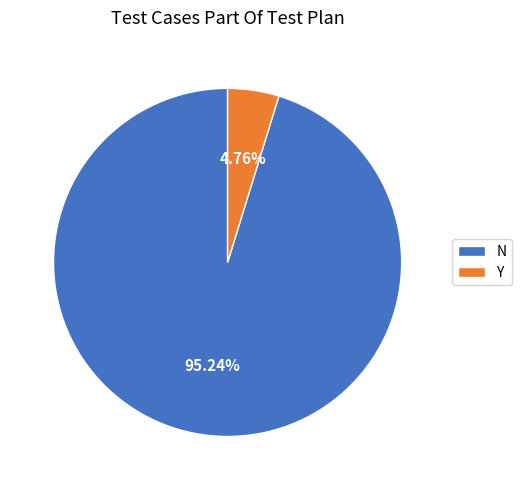

To the nearest percent, what is the combined percentage of N and Y?

100%